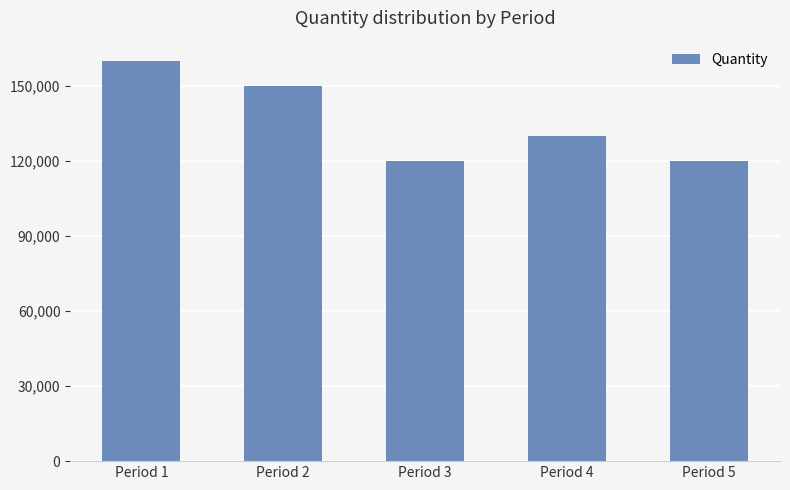

What is the ratio of the value at Period 4 to the value at Period 1?

0.8